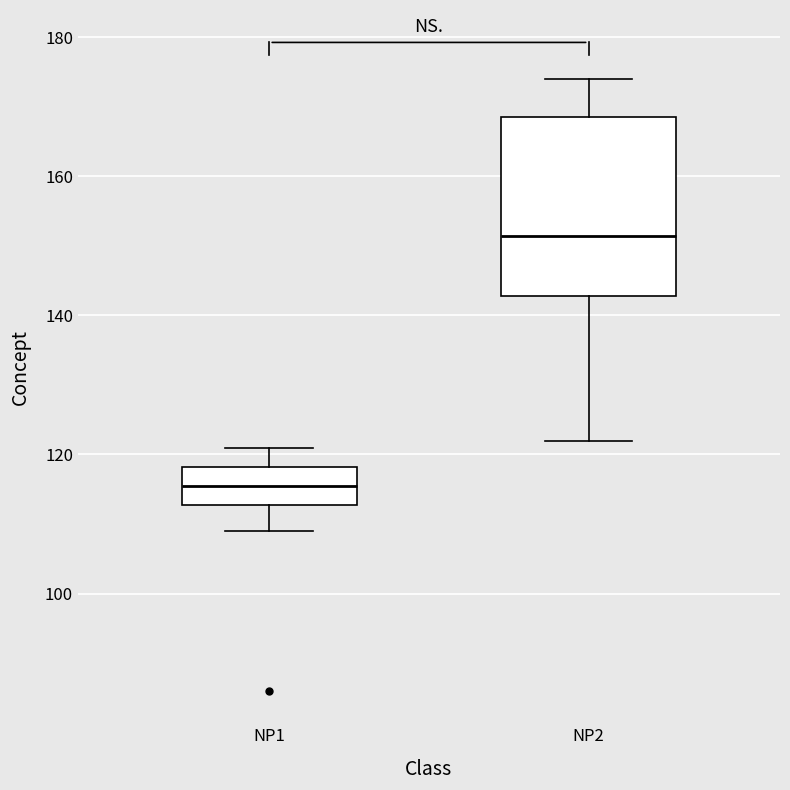

Reading left to right, read every box against the y-axis: the position of its median line, the range the box covers, and the ends of its whiskers. The values are not printed on the chart, so give them approximately, as read against the axis.

NP1: median 116, box 112 to 118, whiskers 110 to 122
NP2: median 152, box 142 to 168, whiskers 122 to 174